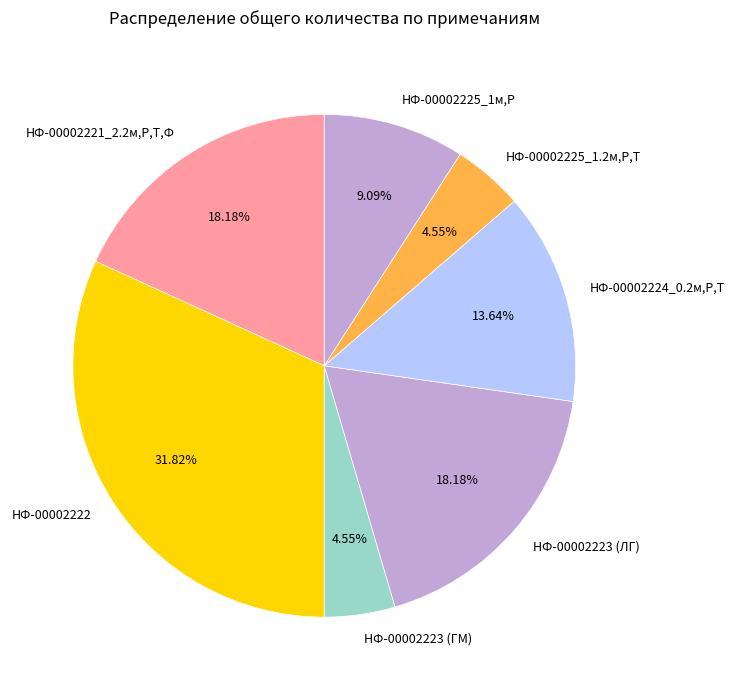

Does НФ-00002221_2.2м,Р,Т,Ф account for over 50% of the chart?

No